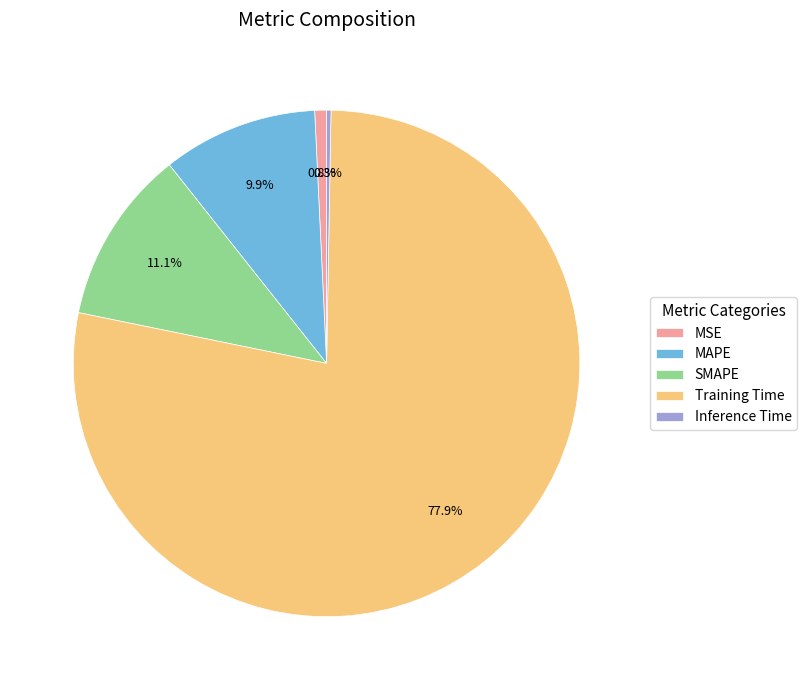

Is the sum of MSE and SMAPE greater than half?

No